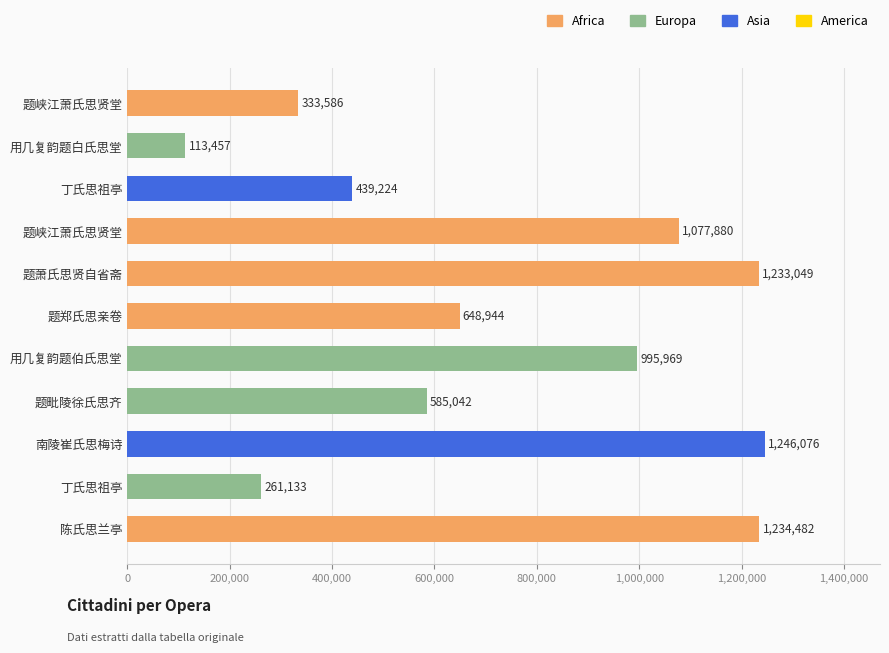

Are the bars horizontal?

Yes